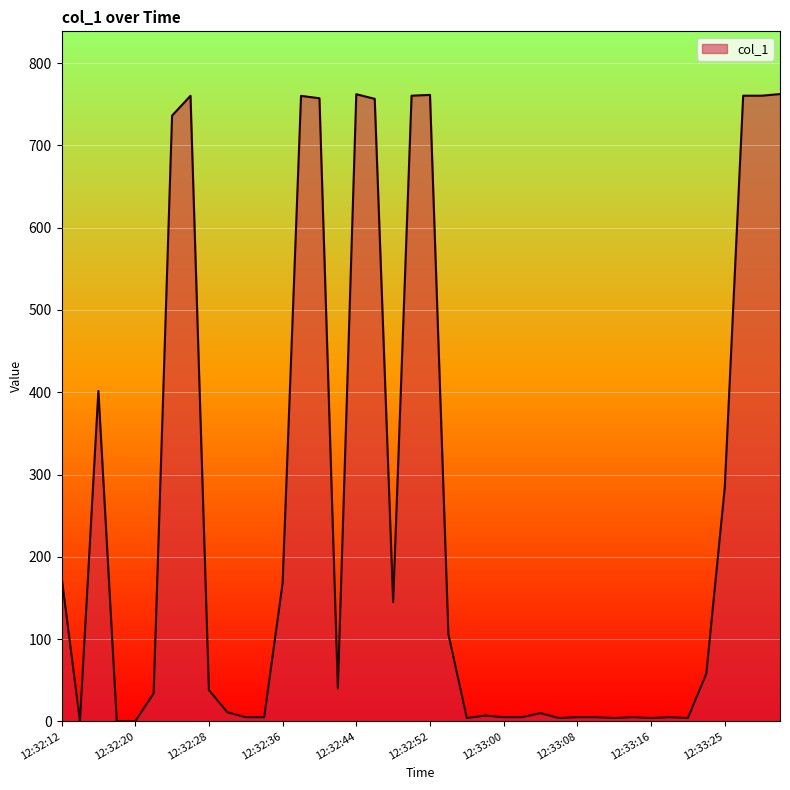

What is the difference between the maximum and minimum values?

762.5